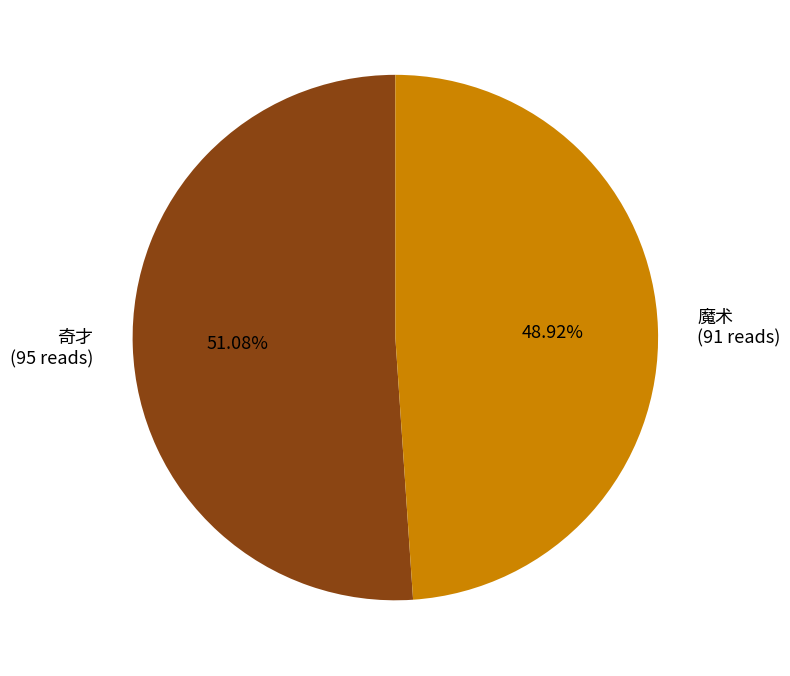

Is it true that 魔术 is 42% of the pie?

False